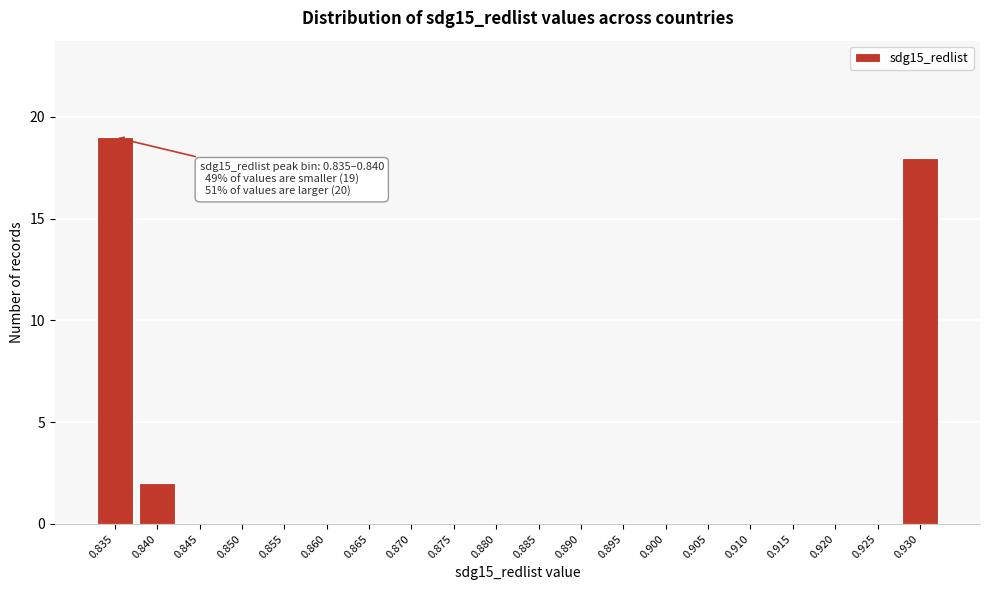

Reading left to right, transcribe all the data shown in this chart.

0.835=19	0.840=2	0.845=0	0.850=0	0.855=0	0.860=0	0.865=0	0.870=0	0.875=0	0.880=0	0.885=0	0.890=0	0.895=0	0.900=0	0.905=0	0.910=0	0.915=0	0.920=0	0.925=0	0.930=18